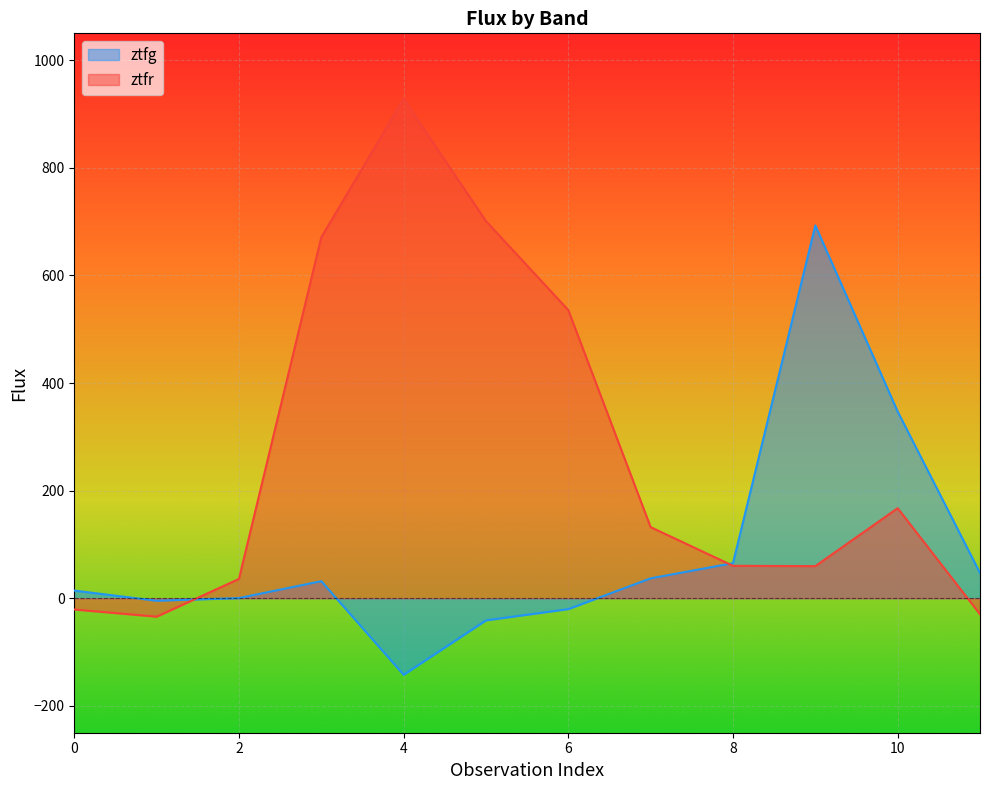

Between 6 and 8, which series saw the biggest shift?

ztfr